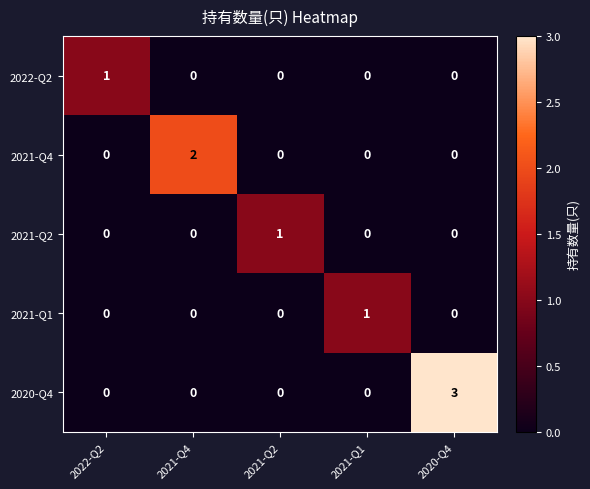

How many values in the 2021-Q2 series exceed 0?

1